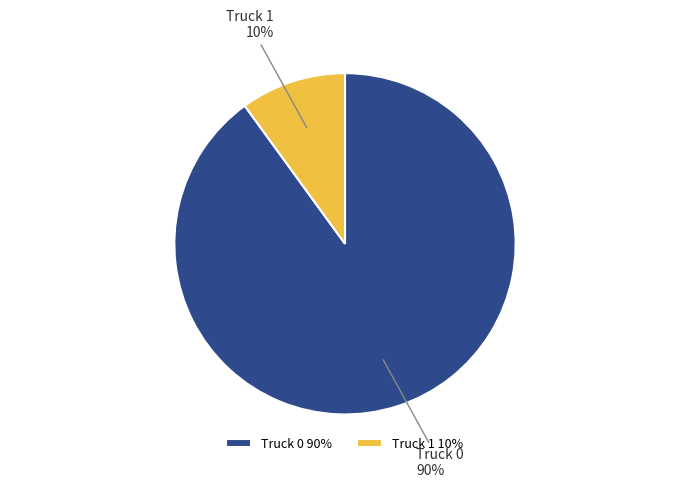

Does Truck 1 account for over 50% of the chart?

No